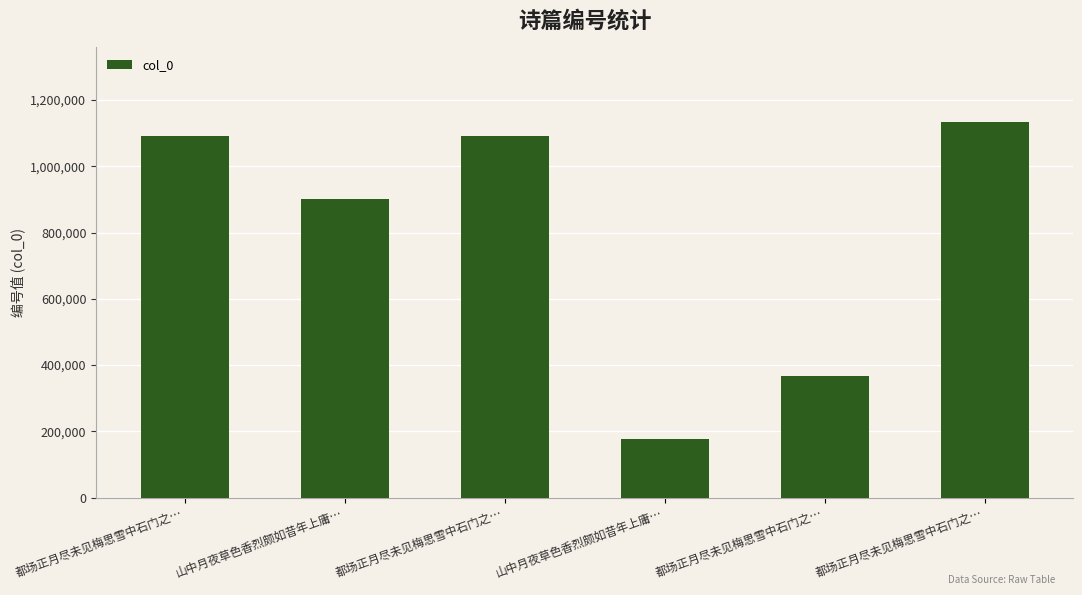

Rank the categories by value from highest to lowest.

都场正月尽未见梅思雪中石门之…, 都场正月尽未见梅思雪中石门之…, 都场正月尽未见梅思雪中石门之…, 山中月夜草色香烈颇如昔年上庸…, 都场正月尽未见梅思雪中石门之…, 山中月夜草色香烈颇如昔年上庸…